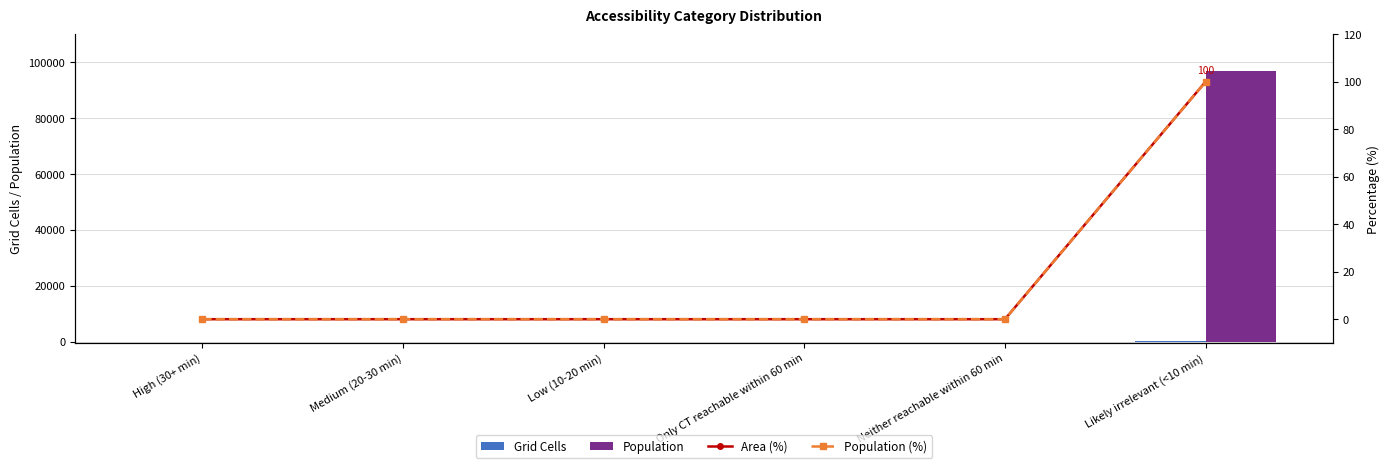

At which label is Population (%) closest to 50?

High (30+ min)